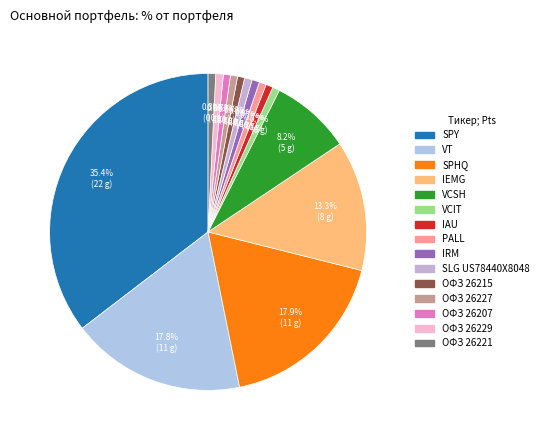

Count the number of slices in the pie.

15